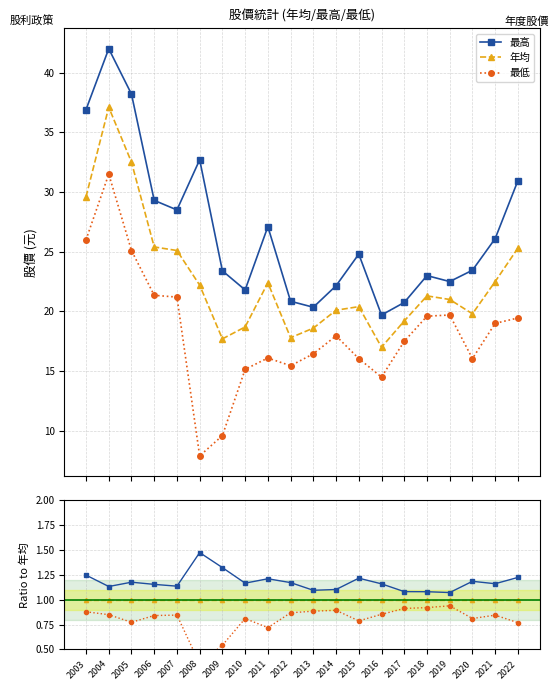

How many distinct data groups are displayed?

3